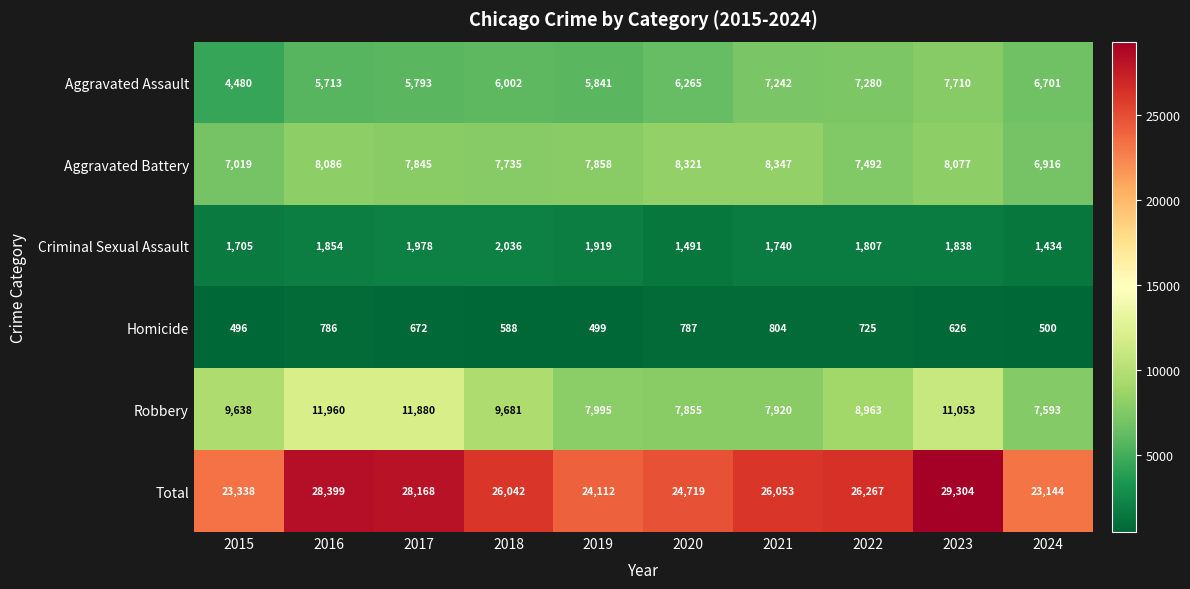

At how many categories does at least one series exceed 19454?

10